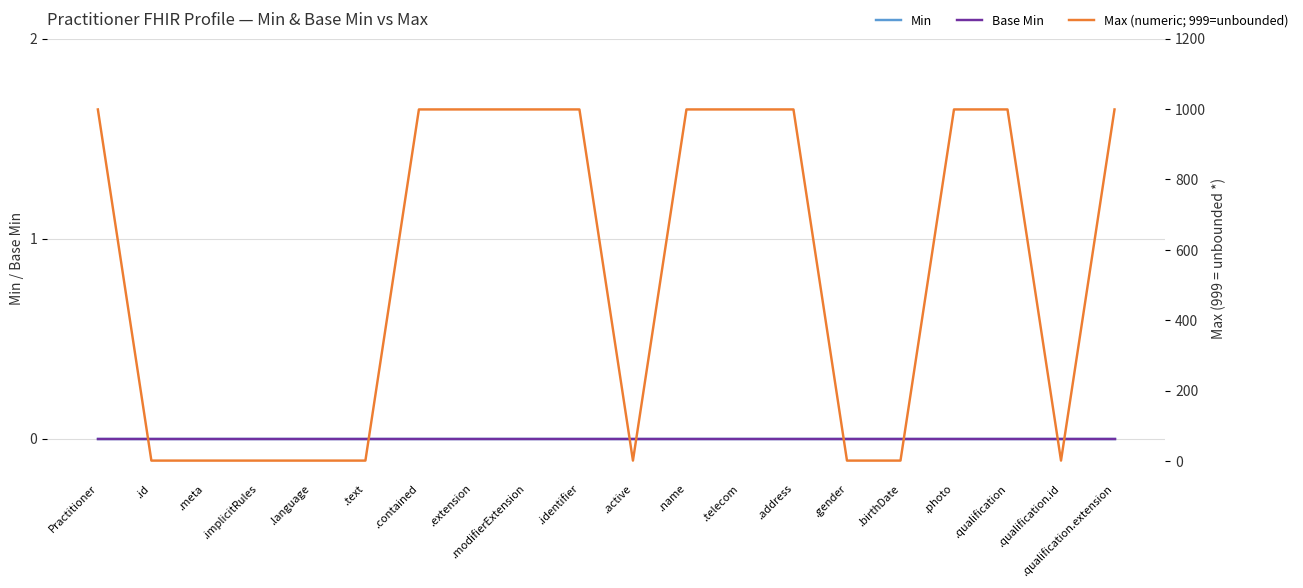

Which label corresponds to the largest value in the chart?

Practitioner